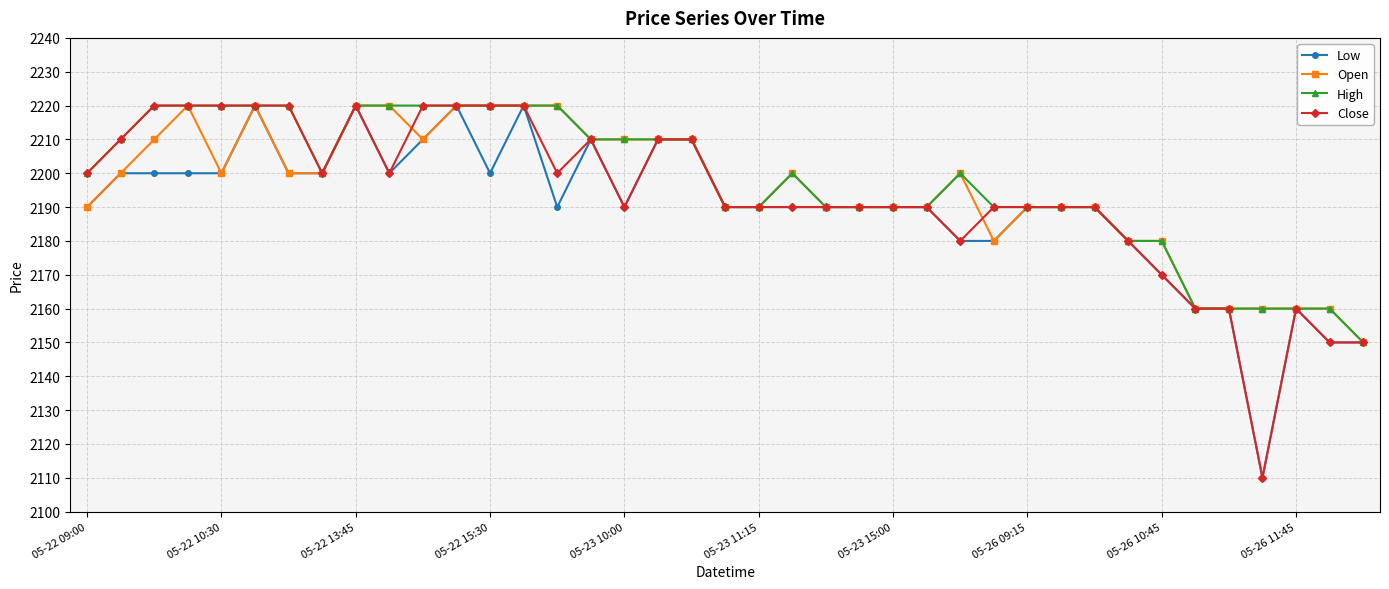

How many data points does each series have?

39